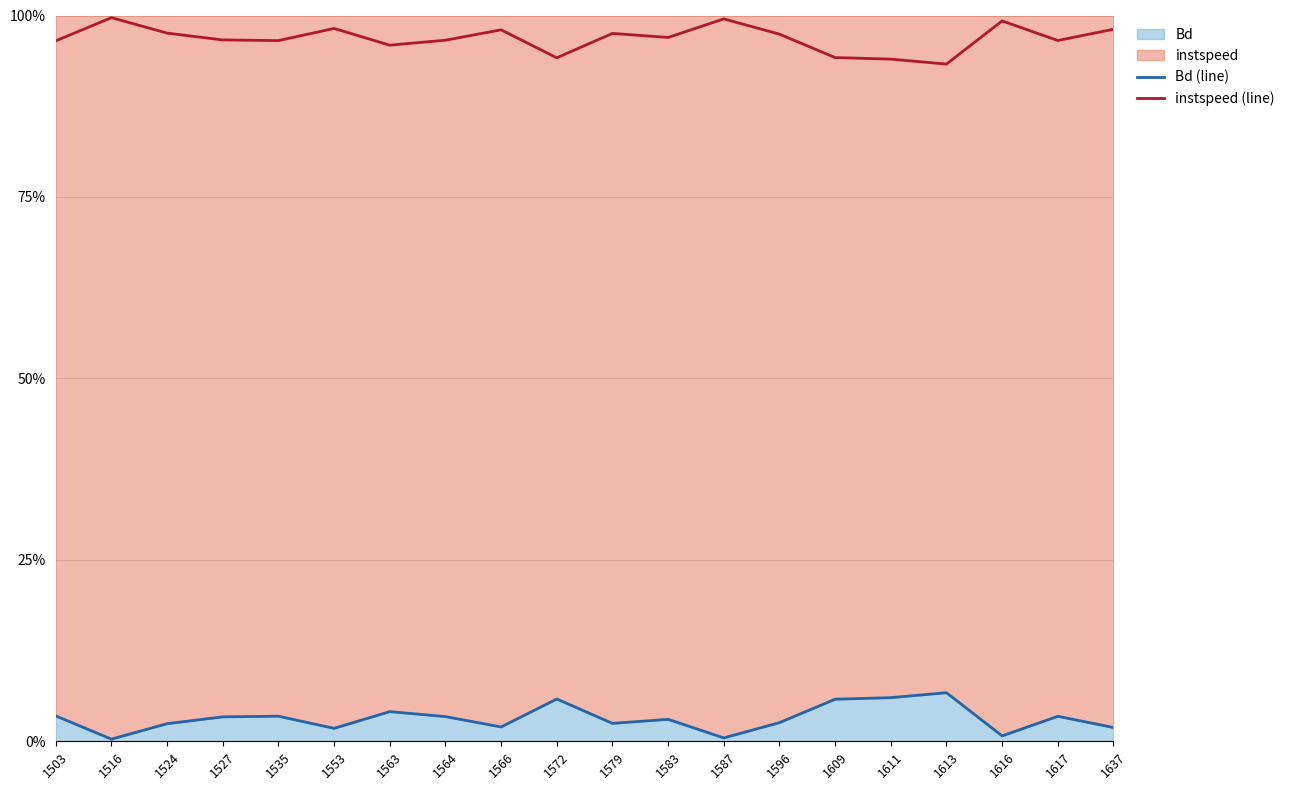

Reading left to right, extract all data points from this chart.

Bd (line): 0.0	0.0	0.0	0.0	0.0	0.0	0.0	0.0	0.0	0.1	0.0	0.0	0.0	0.0	0.1	0.1	0.1	0.0	0.0	0.0
instspeed (line): 1.0	1.0	1.0	1.0	1.0	1.0	1.0	1.0	1.0	0.9	1.0	1.0	1.0	1.0	0.9	0.9	0.9	1.0	1.0	1.0